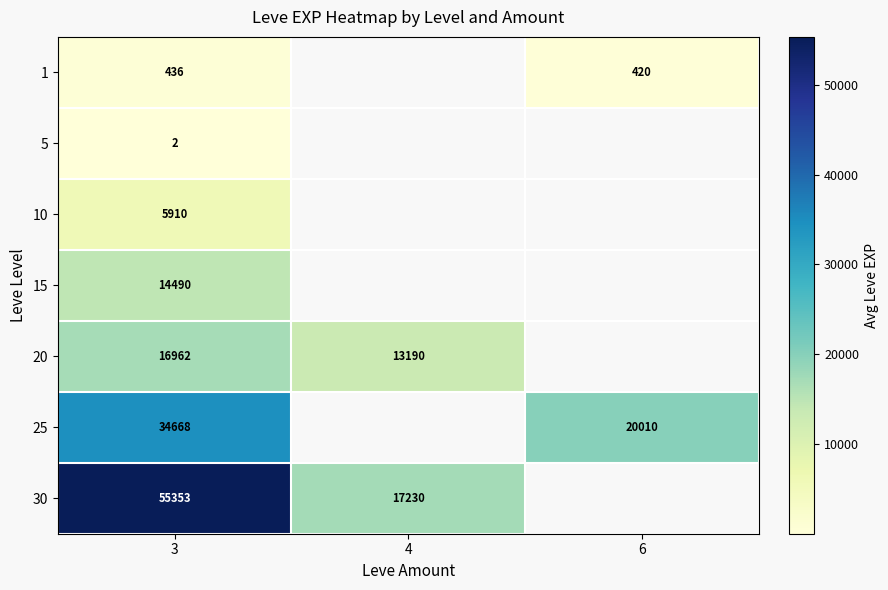

List the series in order of their peak value, highest first.

row_6, row_5, row_4, row_3, row_2, row_0, row_1